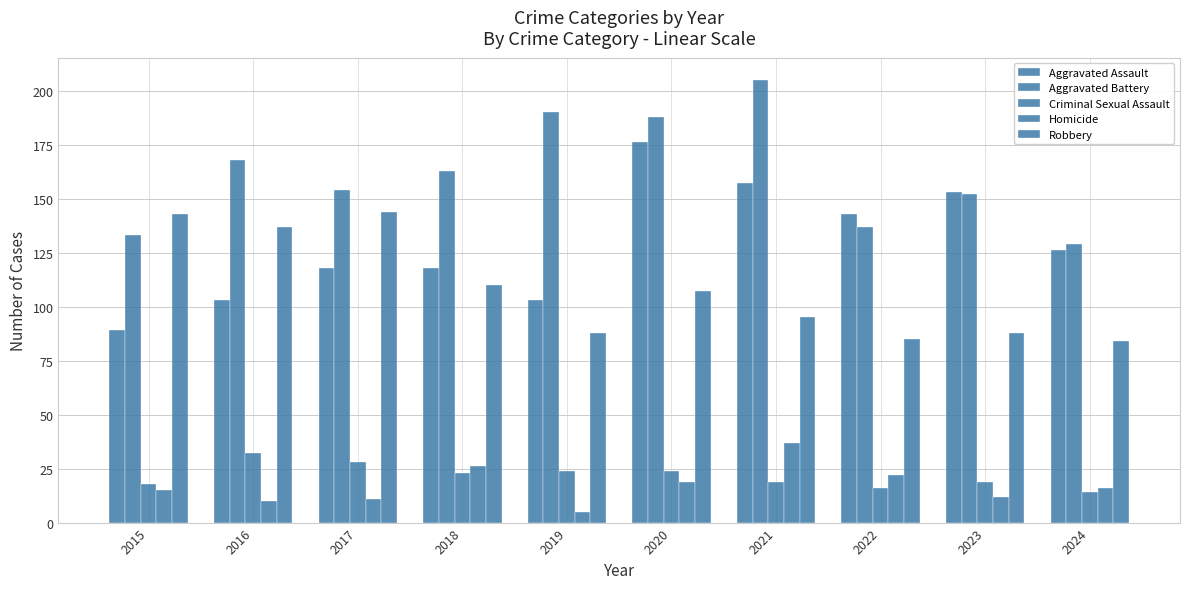

At how many categories does at least one series exceed 196?

1